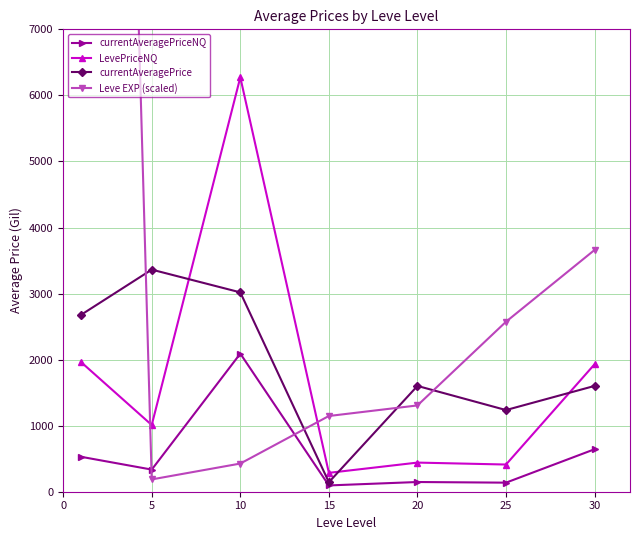

What is the difference between the currentAveragePriceNQ values at 15 and 25?

42.0